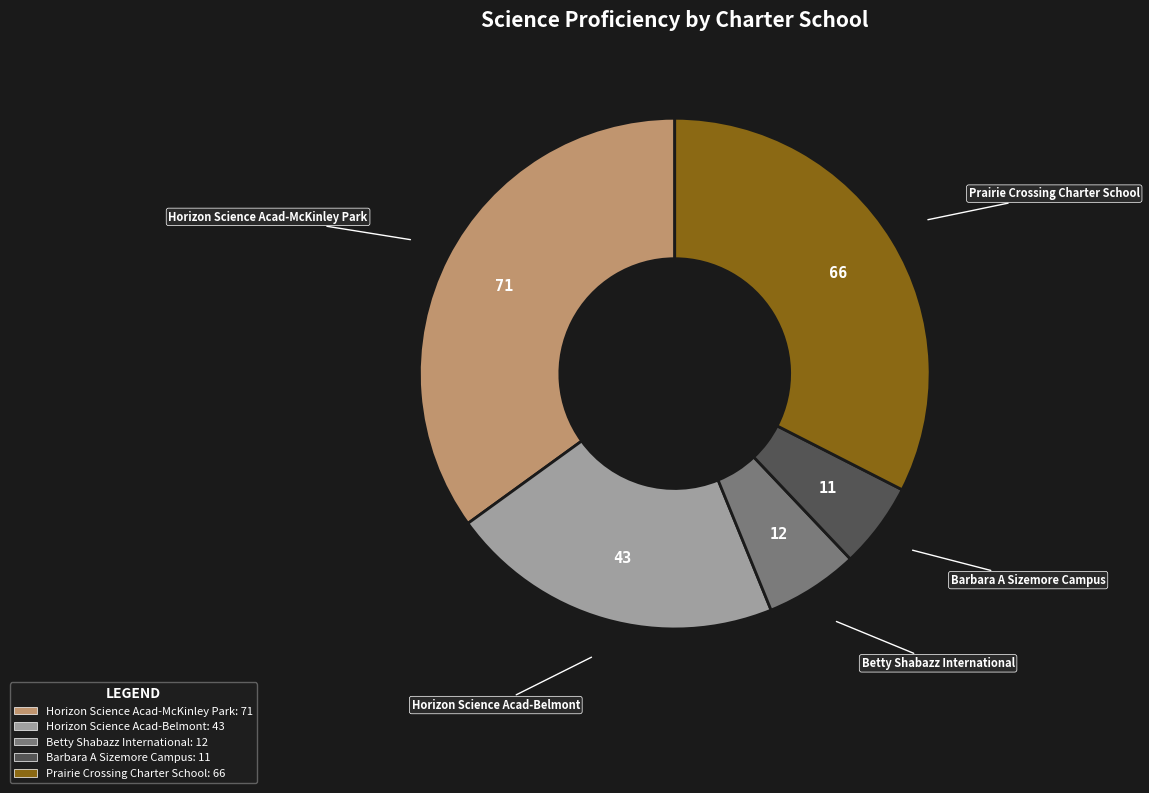

Combined, do Horizon Science Acad-Belmont and Barbara A Sizemore Campus account for over 50%?

No